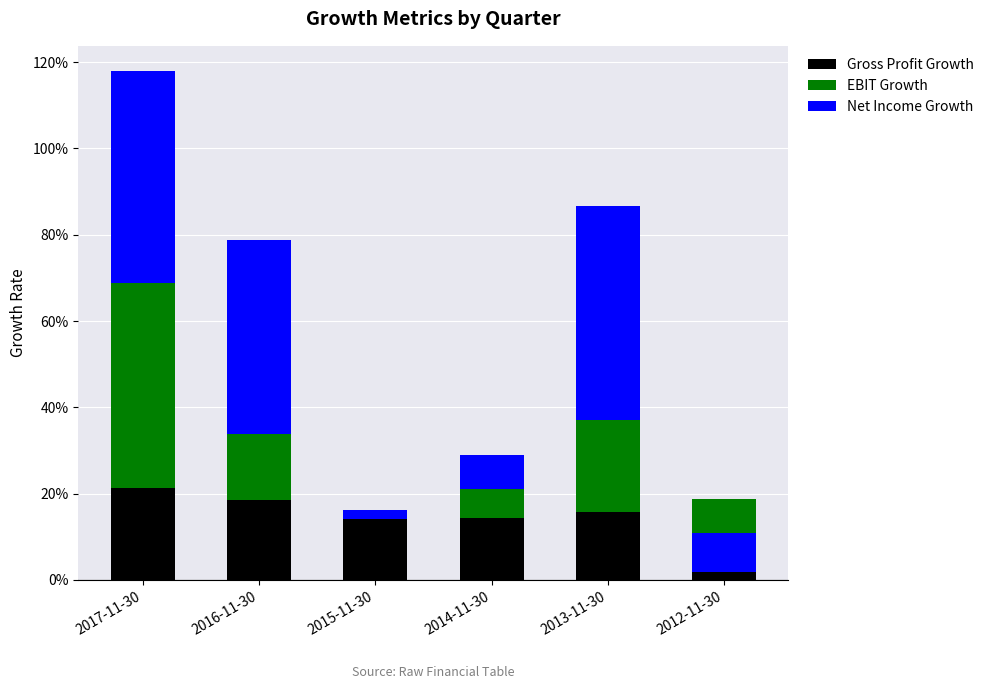

The Net Income Growth series shows -0.1 at 2014-11-30. True or false?

False